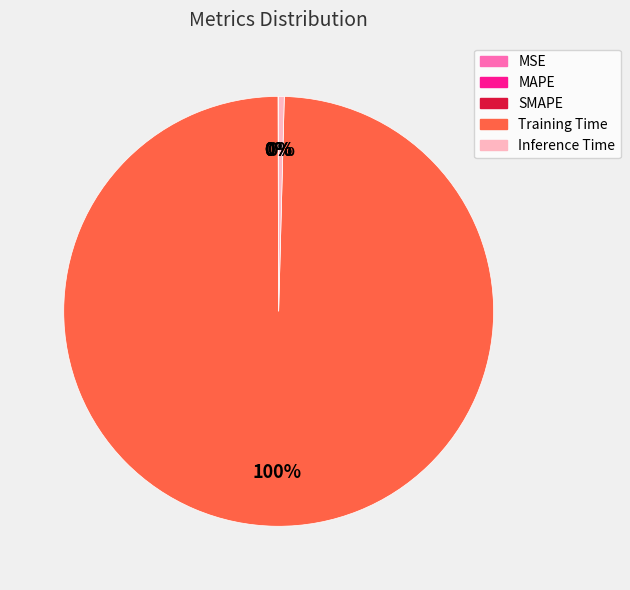

Is the sum of Inference Time and Training Time greater than half?

Yes